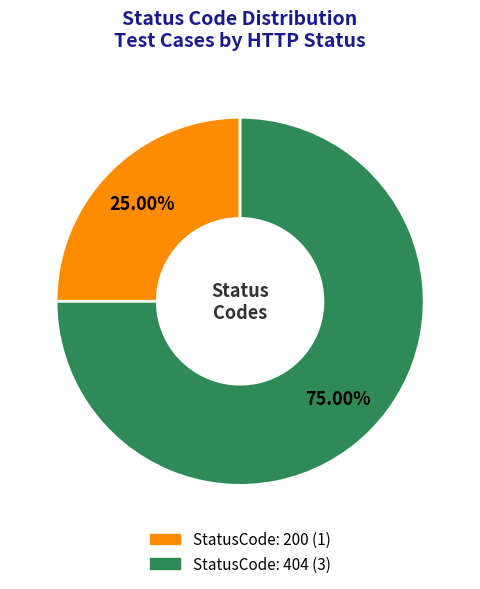

Is there a majority slice in this chart?

Yes